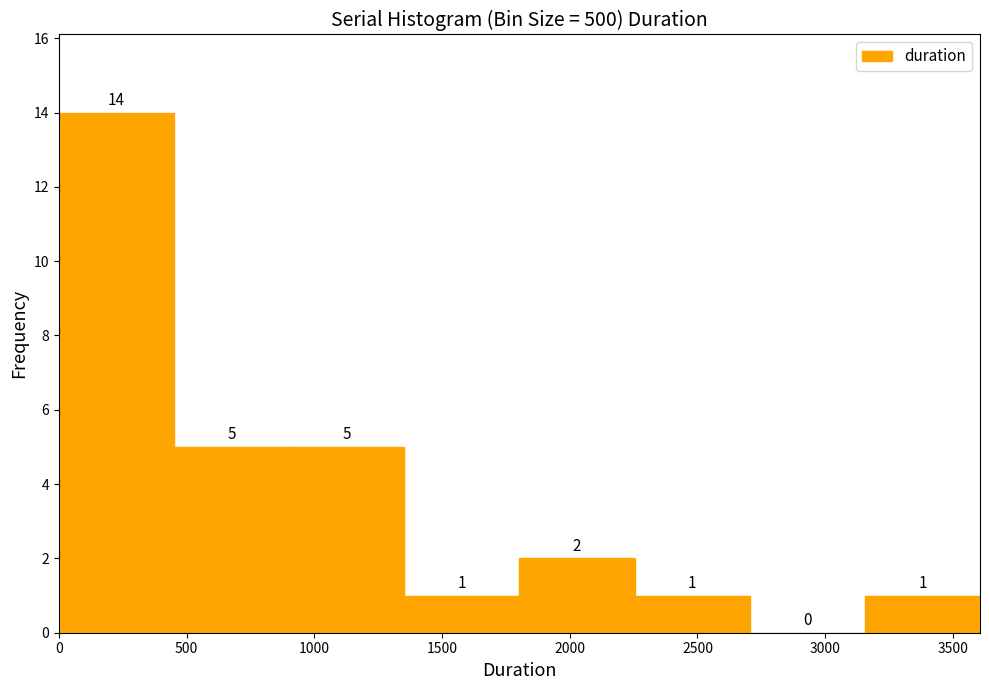

Reading left to right, transcribe this chart: for each bar, give the range it covers on the x-axis and its height. The bar edges are not printed on the chart, so give them approximately, as read against the axis.

0 to 450: 14
450 to 900: 5
900 to 1350: 5
1350 to 1800: 1
1800 to 2250: 2
2250 to 2700: 1
2700 to 3150: 0
3150 to 3600: 1